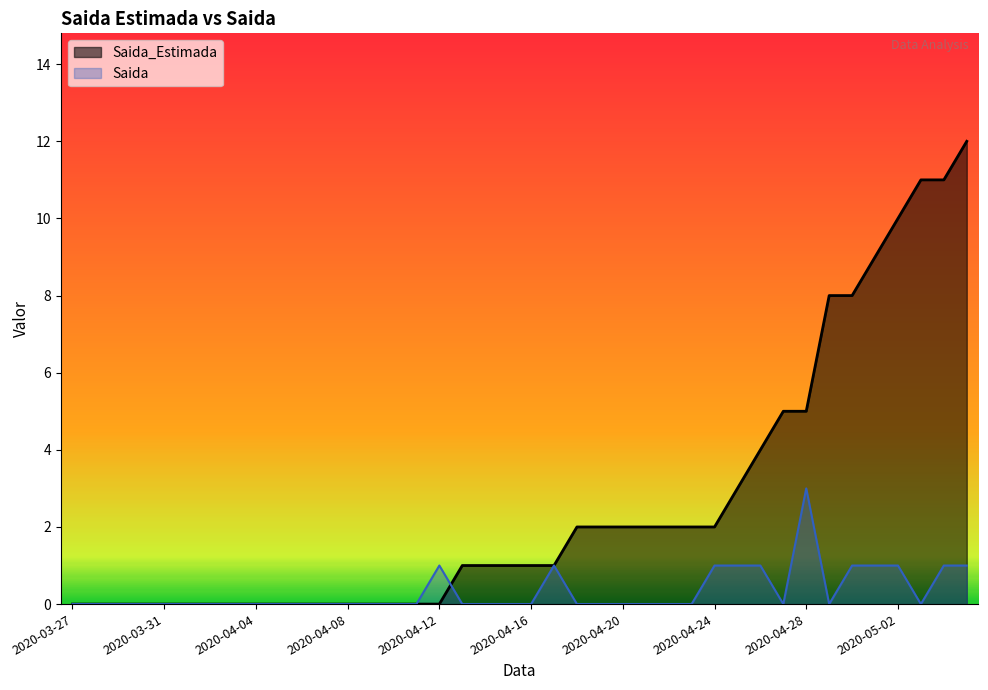

Rank the series by their average value, from lowest to highest.

Saida, Saida_Estimada